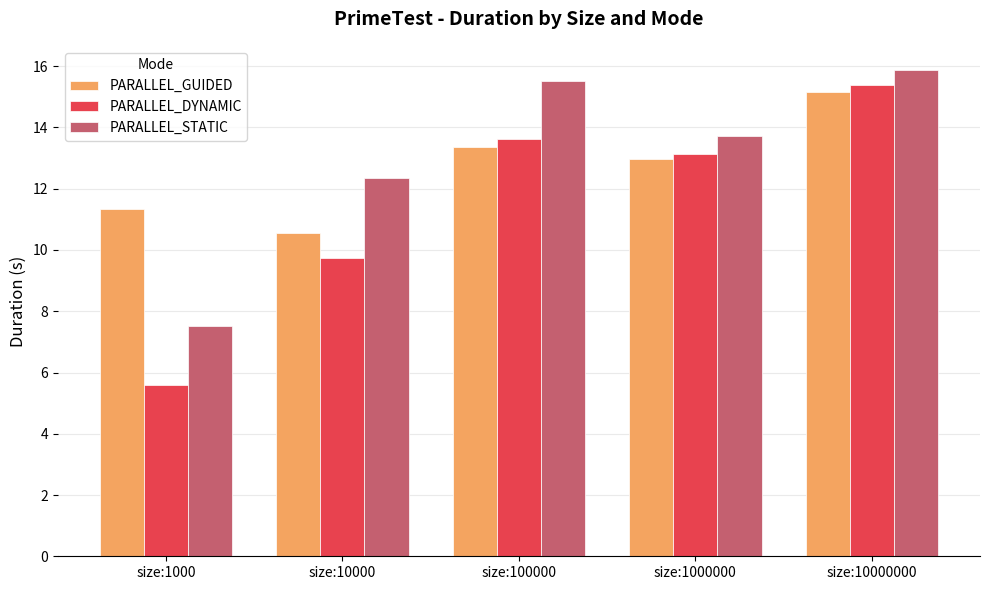

What is the sum of the PARALLEL_STATIC values at size:1000 and size:10000?

19.9